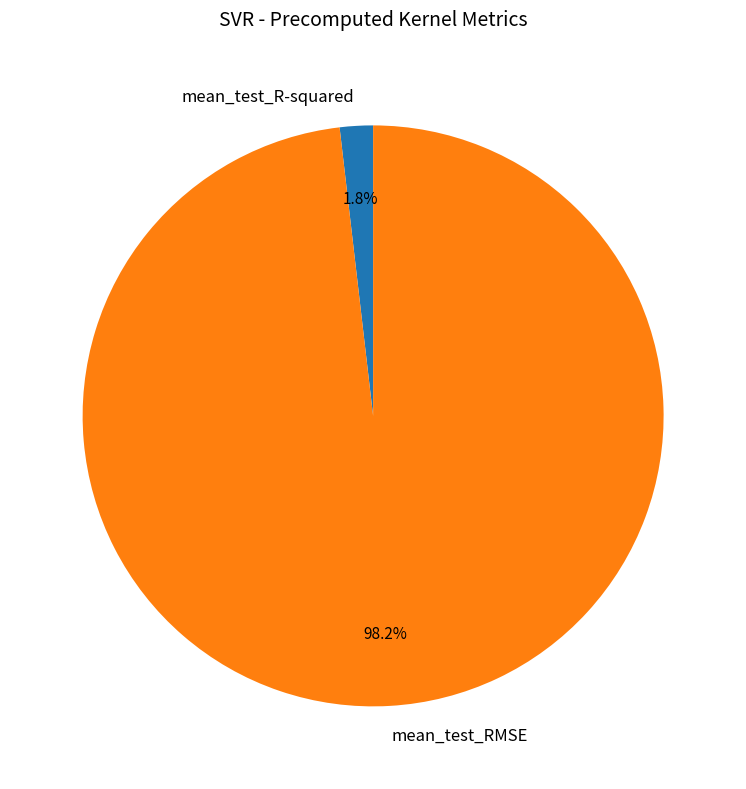

Rank the categories by value from highest to lowest.

mean_test_RMSE, mean_test_R-squared